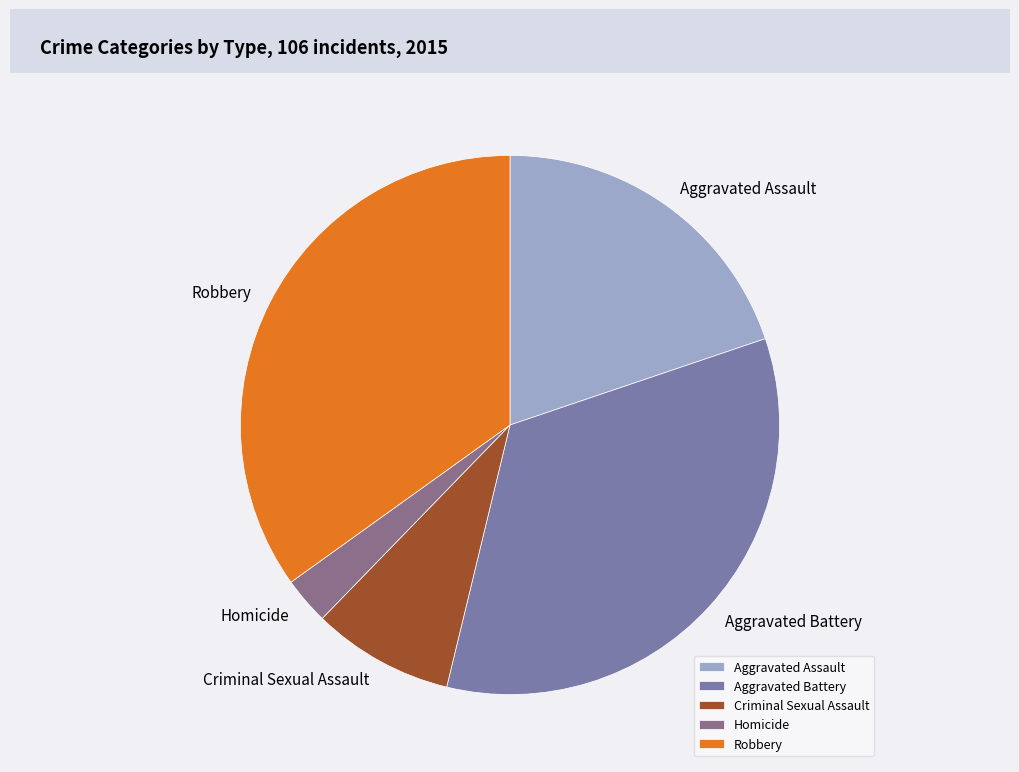

What is the ratio of the value at Criminal Sexual Assault to the value at Homicide?

3.0